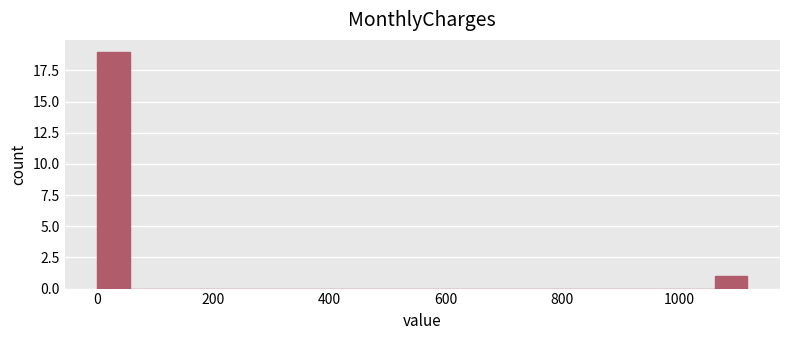

Read against the x-axis, roughly where is the centre of the tallest bar?

20